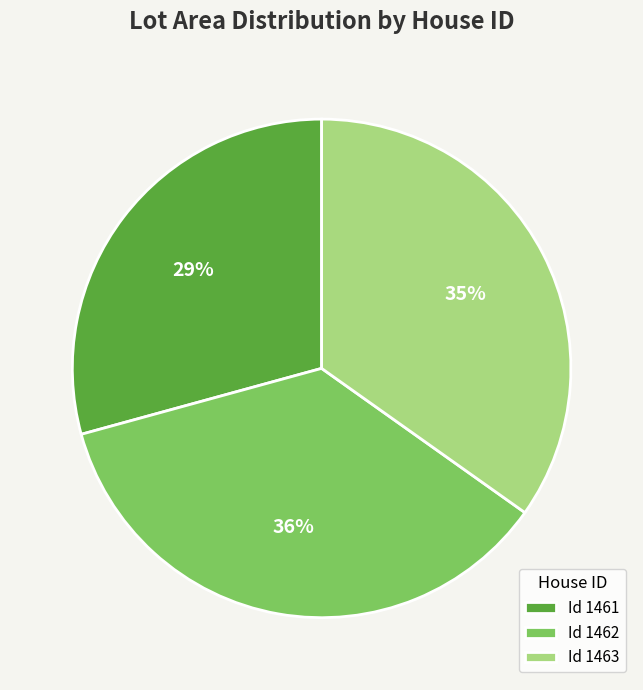

Is the sum of Id 1462 and Id 1461 greater than half?

Yes